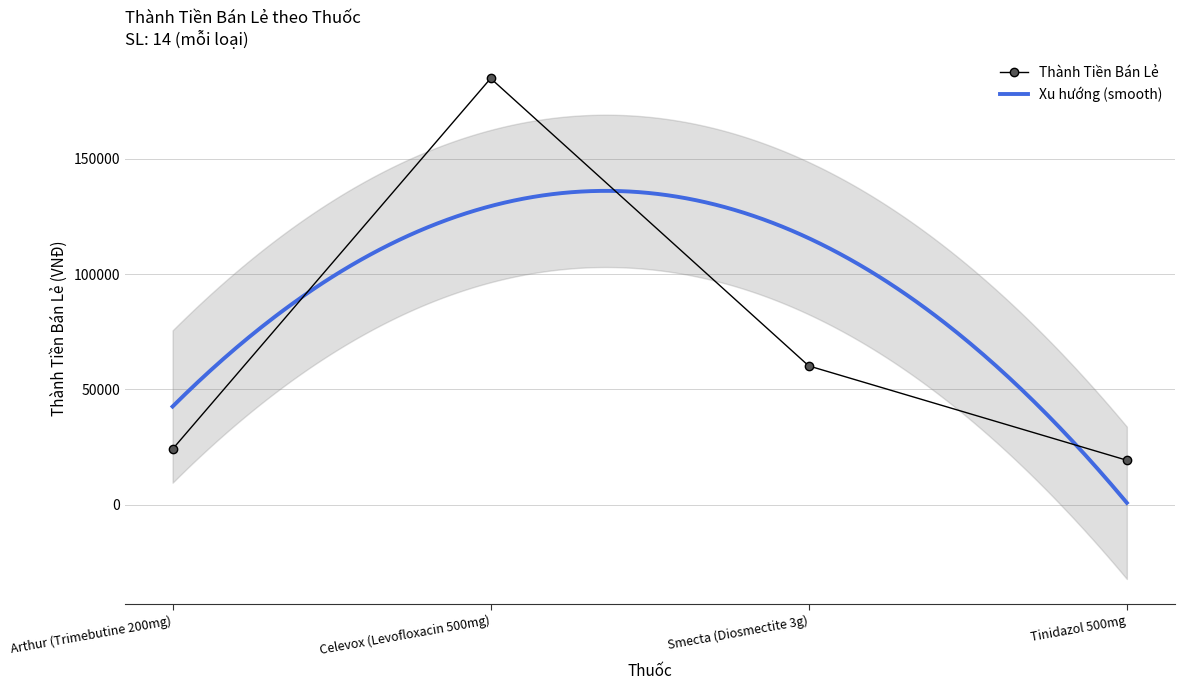

What is the ratio of the value at Arthur (Trimebutine 200mg) to the value at Tinidazol 500mg?

1.2